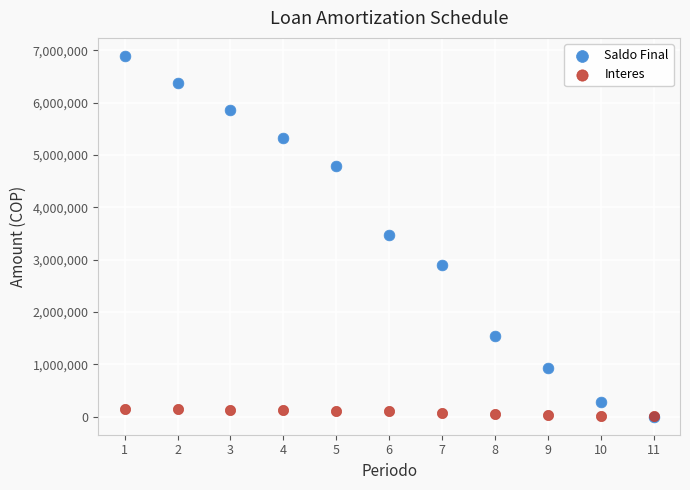

What are all the series names shown in the legend?

Saldo Final, Interes